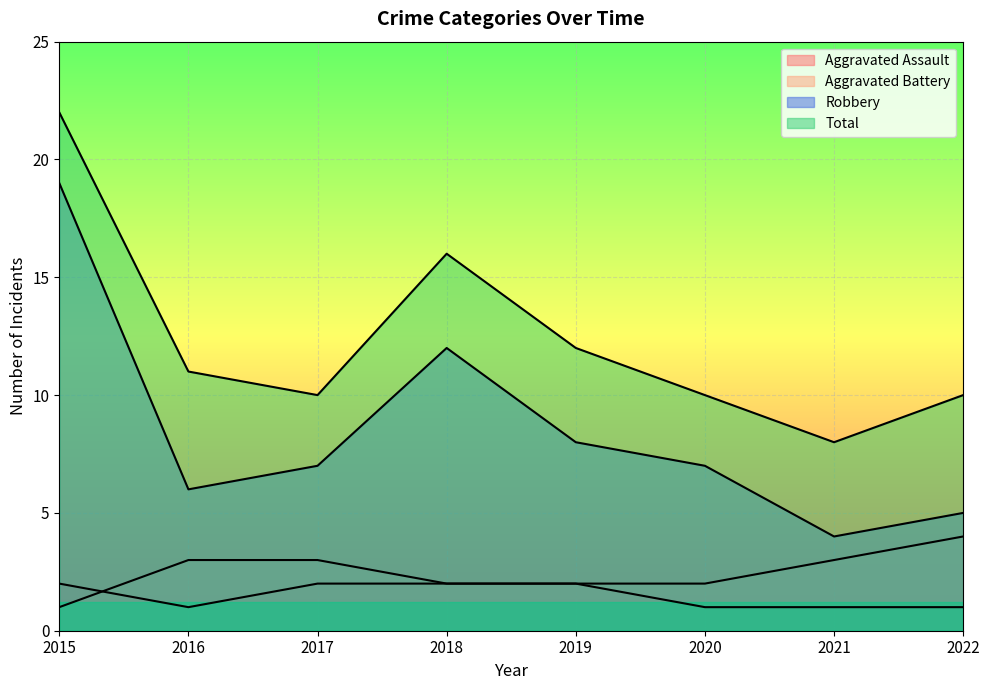

True or false: Robbery and Total intersect in this chart.

False